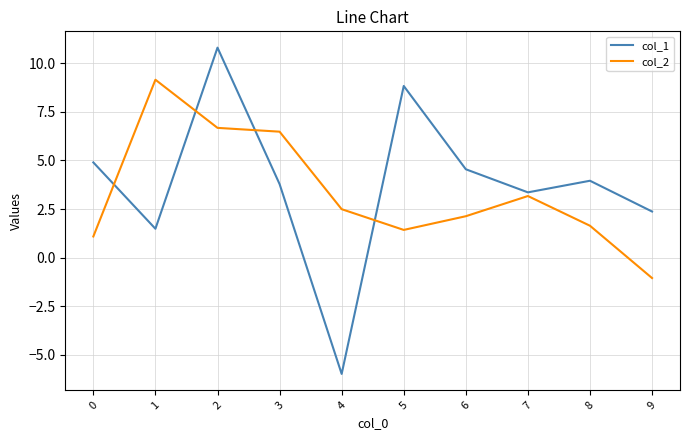

Does the chart display data point markers on the line(s)?

No